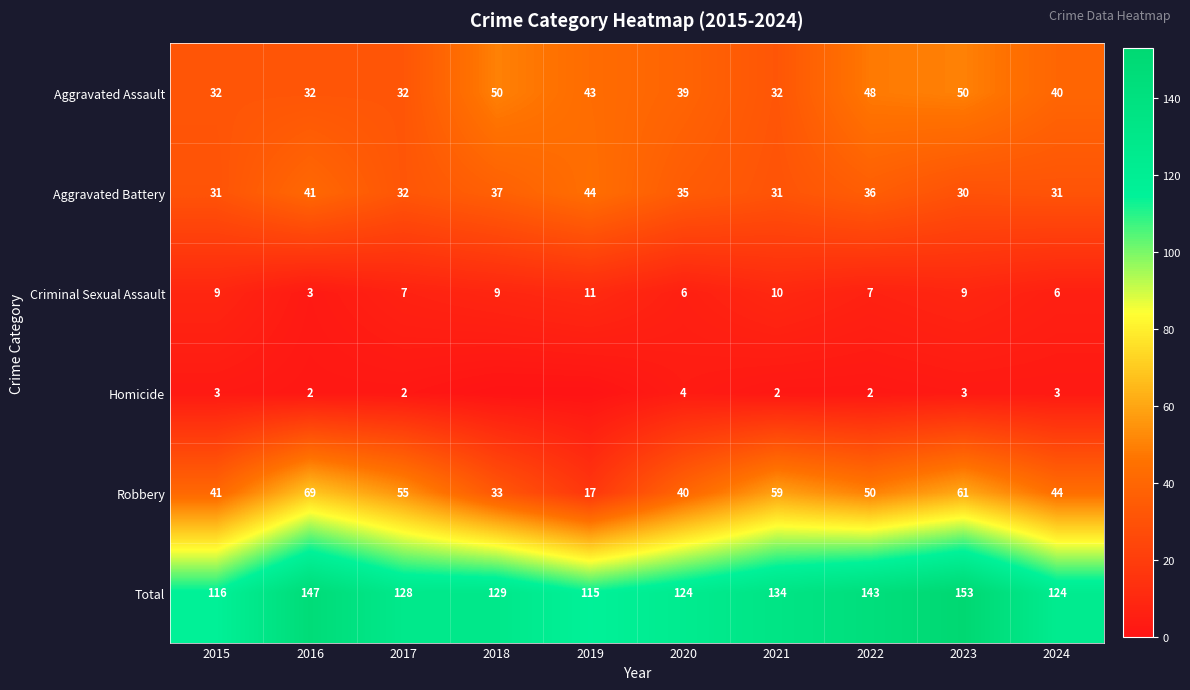

Is the value of Robbery at 2021 greater than the value of Total at 2019?

No